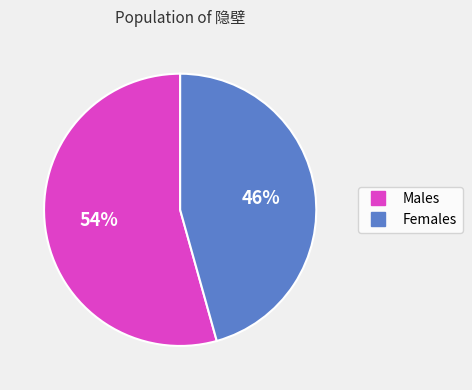

To the nearest percent, what is the average slice percentage?

50%